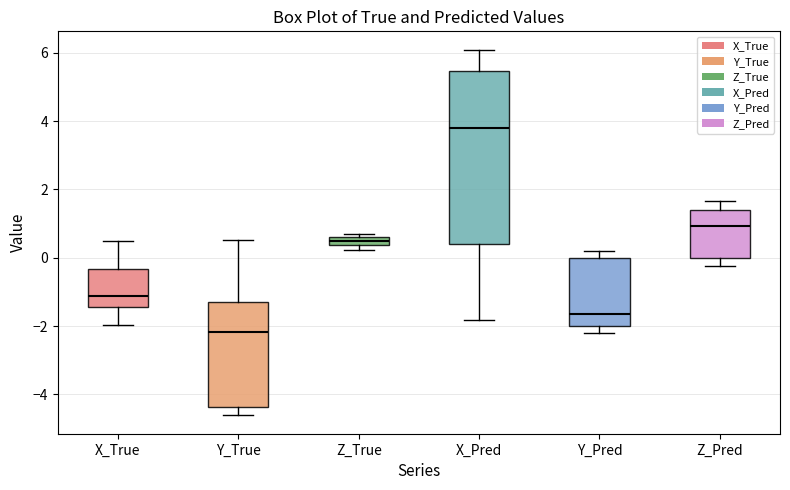

Which box's median line is the lowest?

Y_True